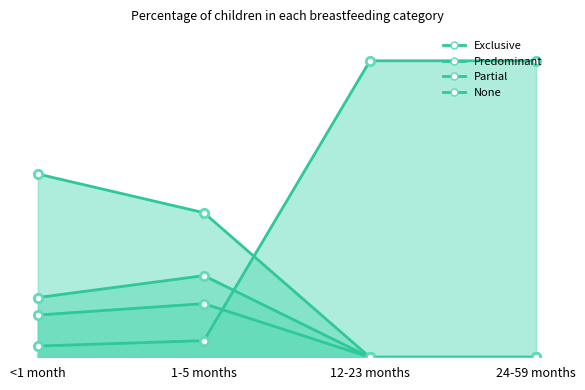

Reading right to left, extract all data points from this chart.

Exclusive: 24-59 months=0.0	12-23 months=0.0	1-5 months=0.5	<1 month=0.6
Predominant: 24-59 months=0.0	12-23 months=0.0	1-5 months=0.2	<1 month=0.1
Partial: 24-59 months=0.0	12-23 months=0.0	1-5 months=0.3	<1 month=0.2
None: 24-59 months=1.0	12-23 months=1.0	1-5 months=0.1	<1 month=0.0